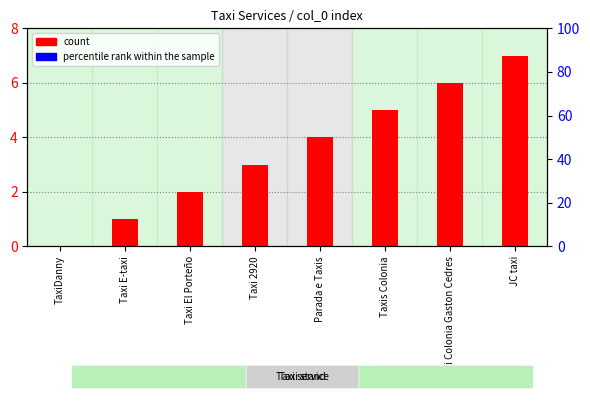

Reading left to right, extract all data points from this chart.

count: 0	1	2	3	4	5	6	7
percentile rank within the sample: 0	0	0	0	0	0	0	0